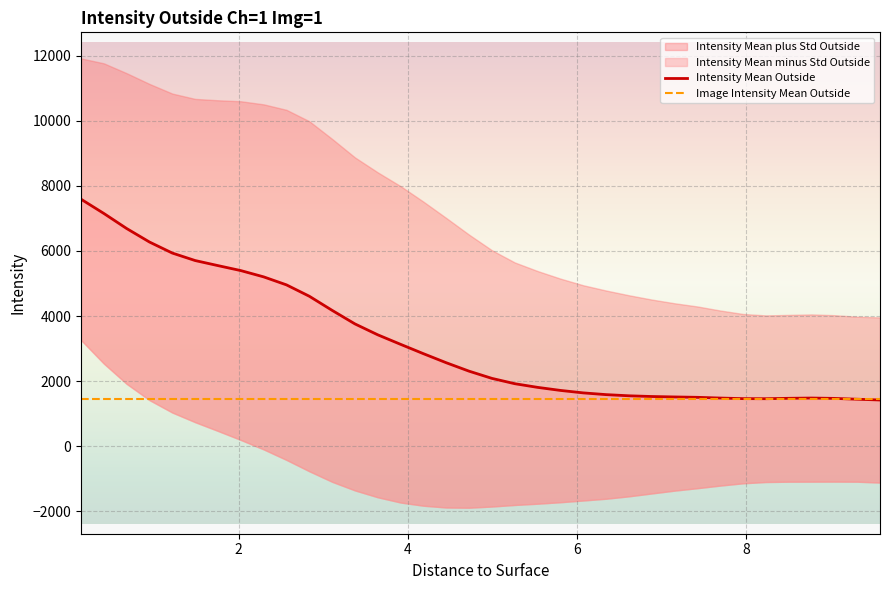

How many data points does each series have?

36